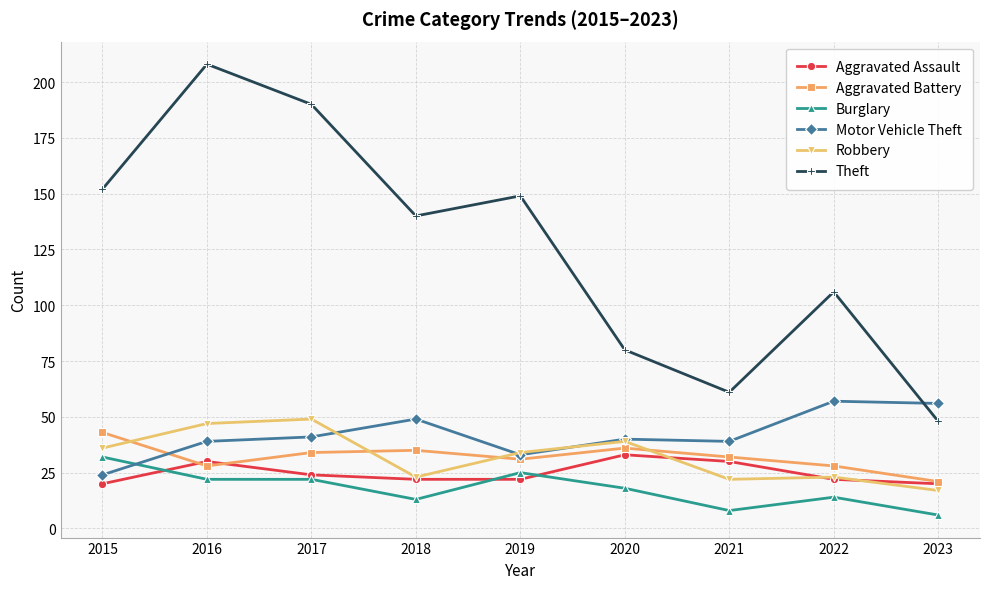

What is the sum of the Burglary values at 2018 and 2017?

35